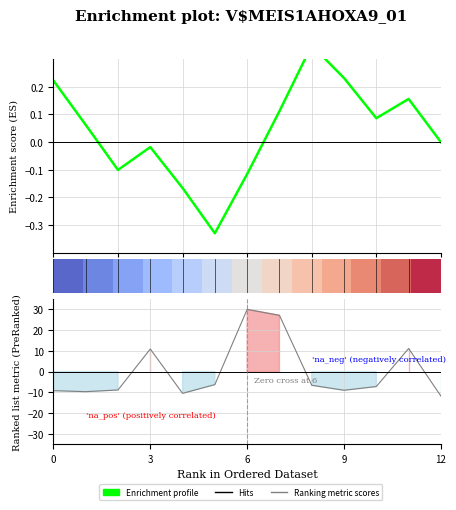

How many data points does each series have?

13